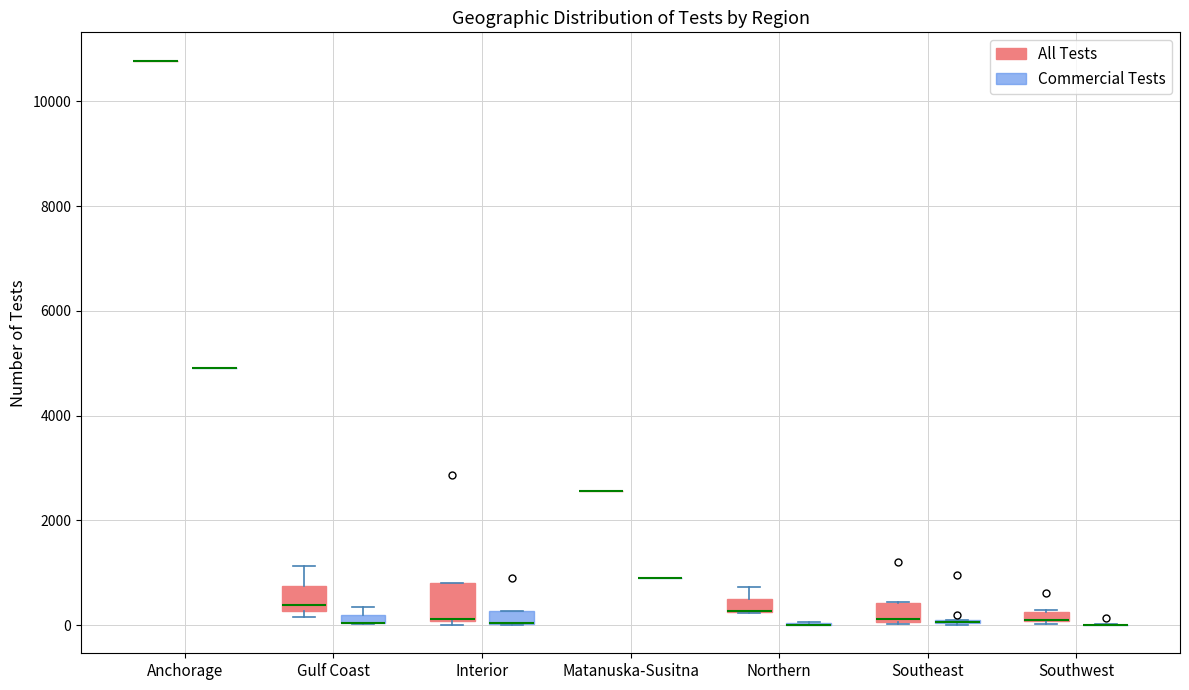

Comparing the boxes themselves (not the whiskers), which one is the tallest?

Interior (All Tests)